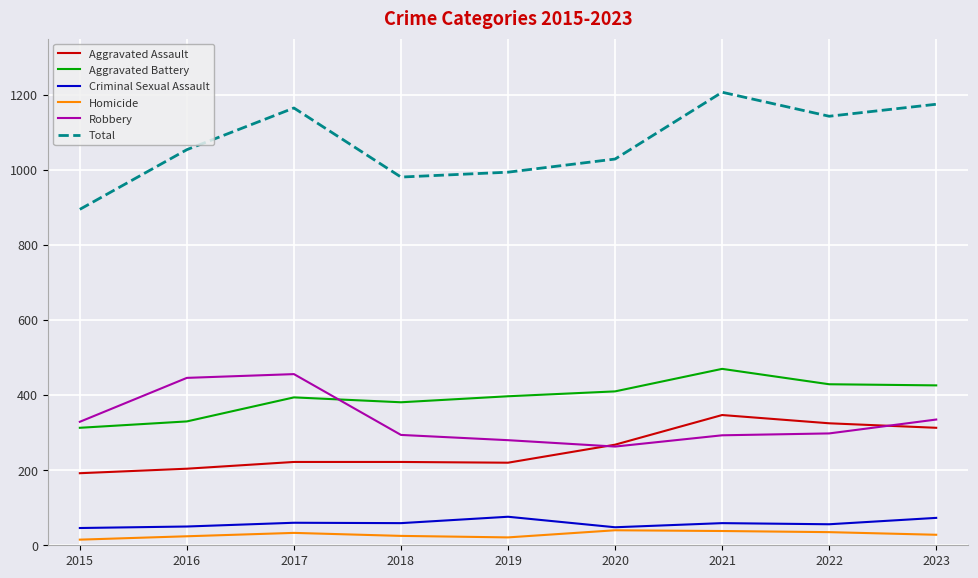

What is the sum of all Robbery values?

2994